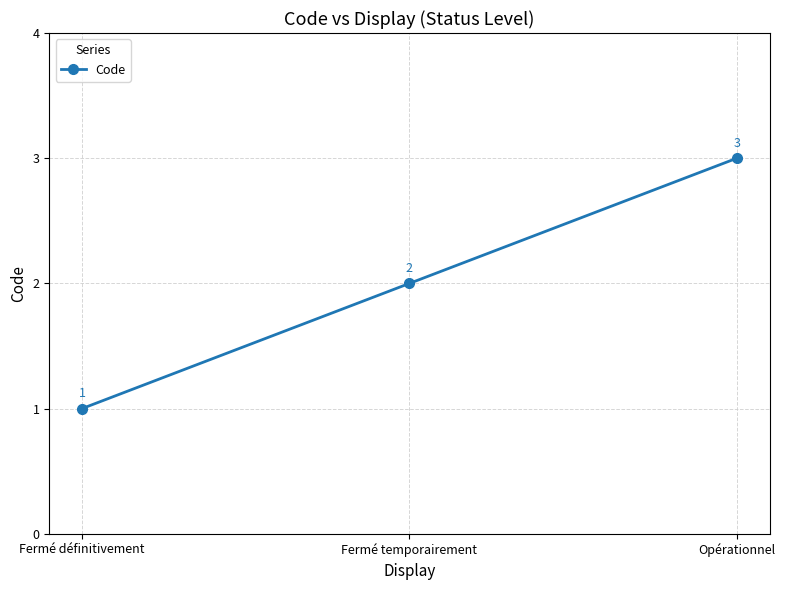

Does the chart display data point markers on the line(s)?

Yes